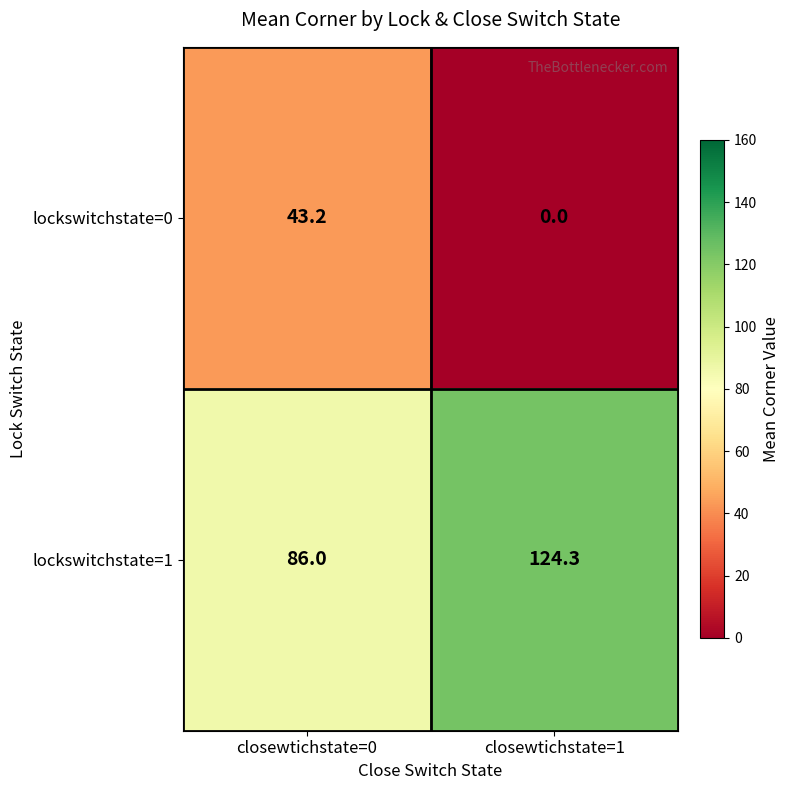

Which series has the largest total across all categories?

lockswitchstate=1